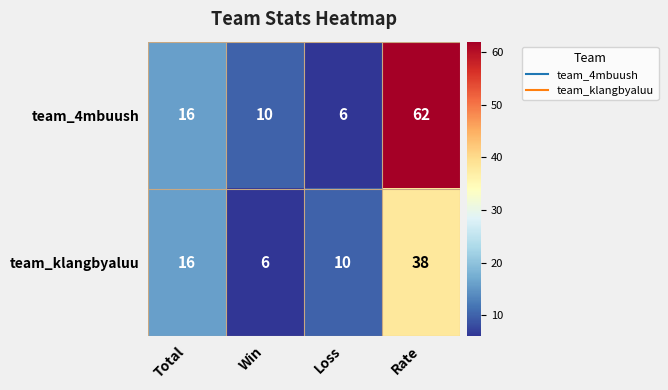

Reading left to right, extract all data points from this chart.

team_4mbuush: Total=16	Win=10	Loss=6	Rate=62
team_klangbyaluu: Total=16	Win=6	Loss=10	Rate=38